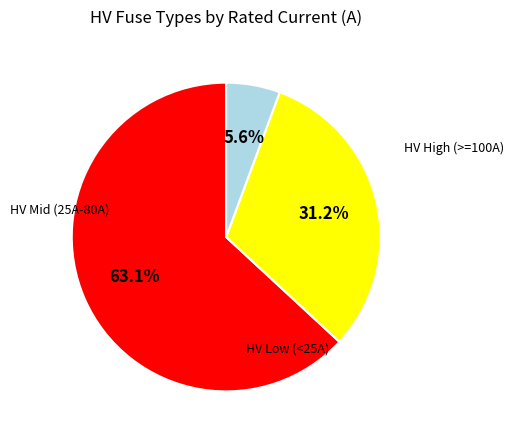

Does any single category account for the majority?

Yes